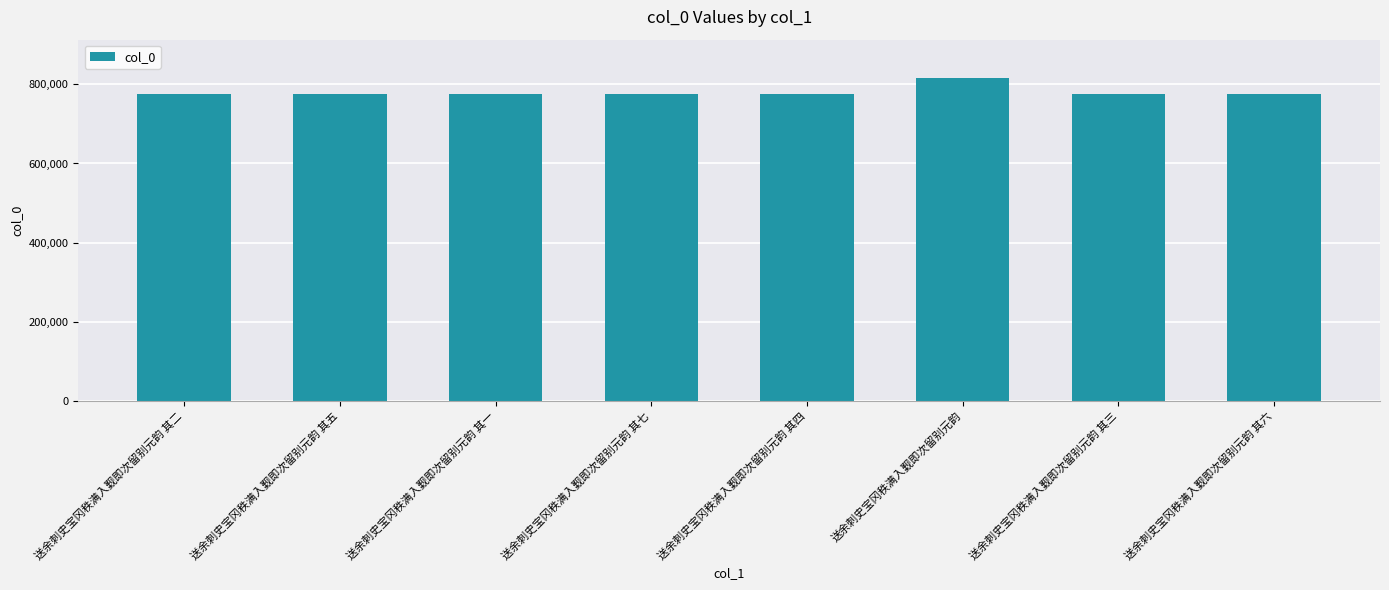

Which label corresponds to the largest value in the chart?

送余刺史宝冈秩满入觐即次留别元韵